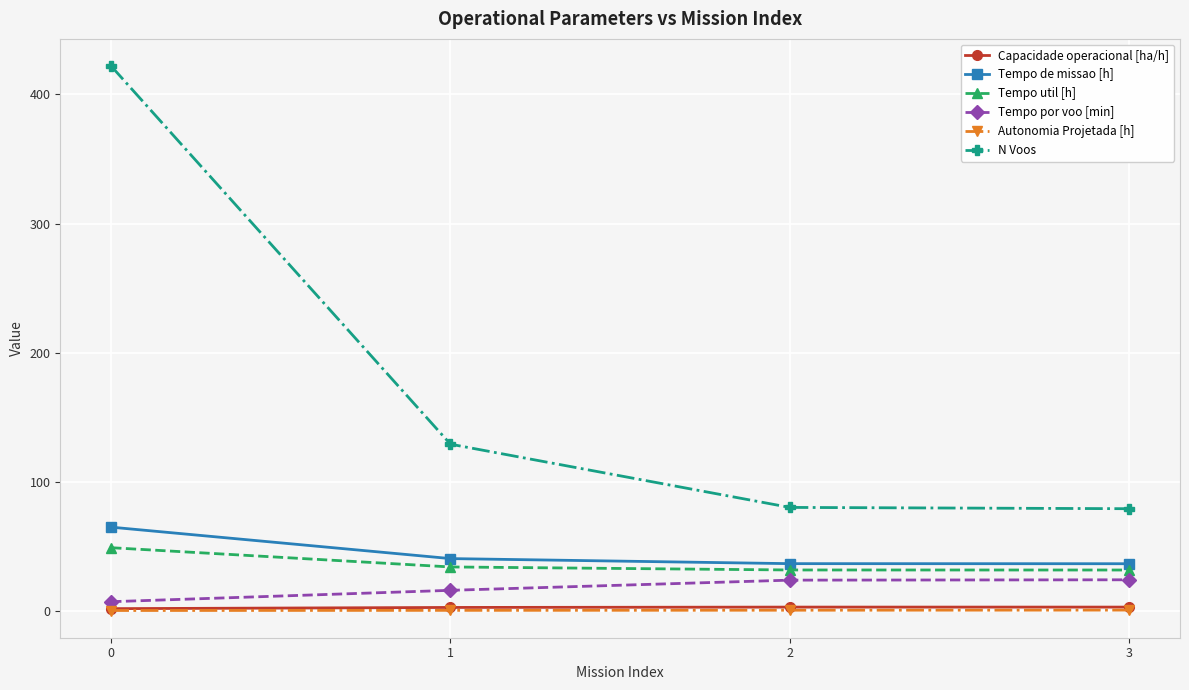

What is the value of the Tempo por voo [min] point at the 4th from the left?

23.9